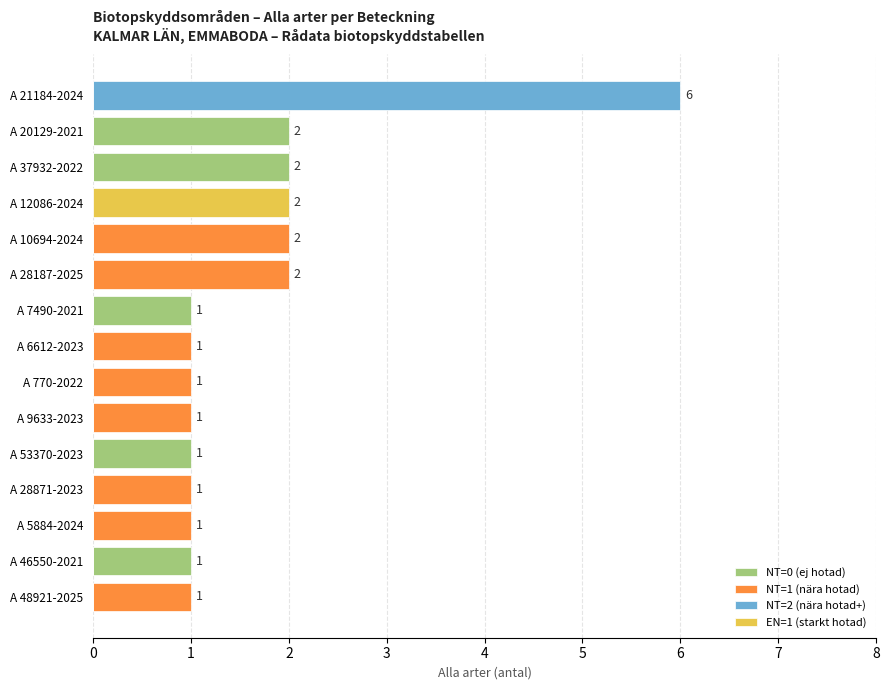

How many data points in NT=2 (nära hotad+) are above 0?

1